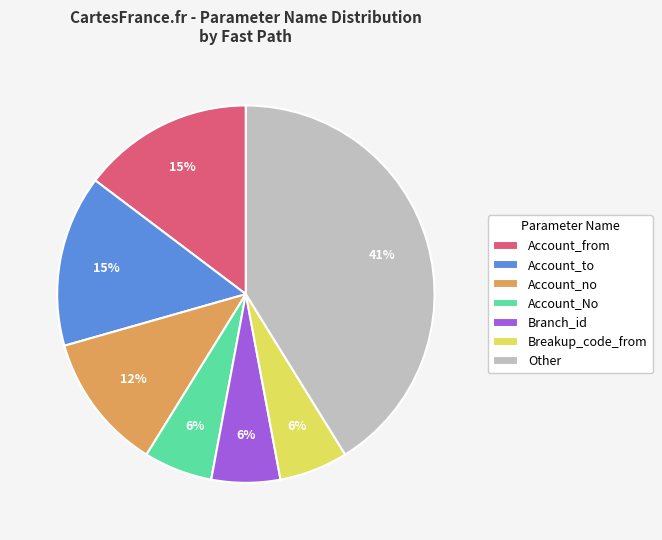

True or false: Account_No accounts for 6% of the total.

True